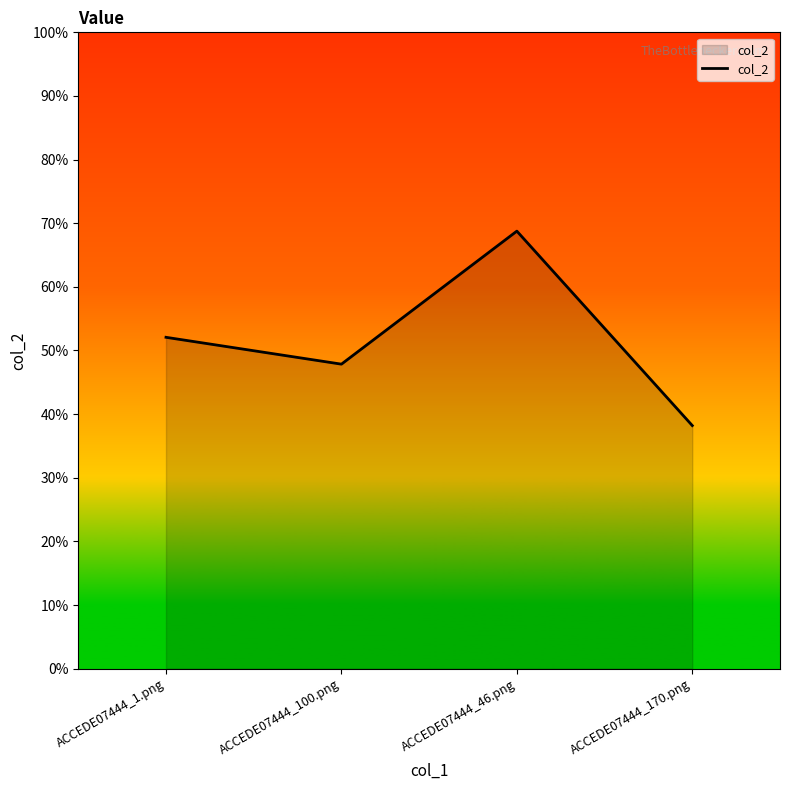

Does the chart have visible grid lines?

No